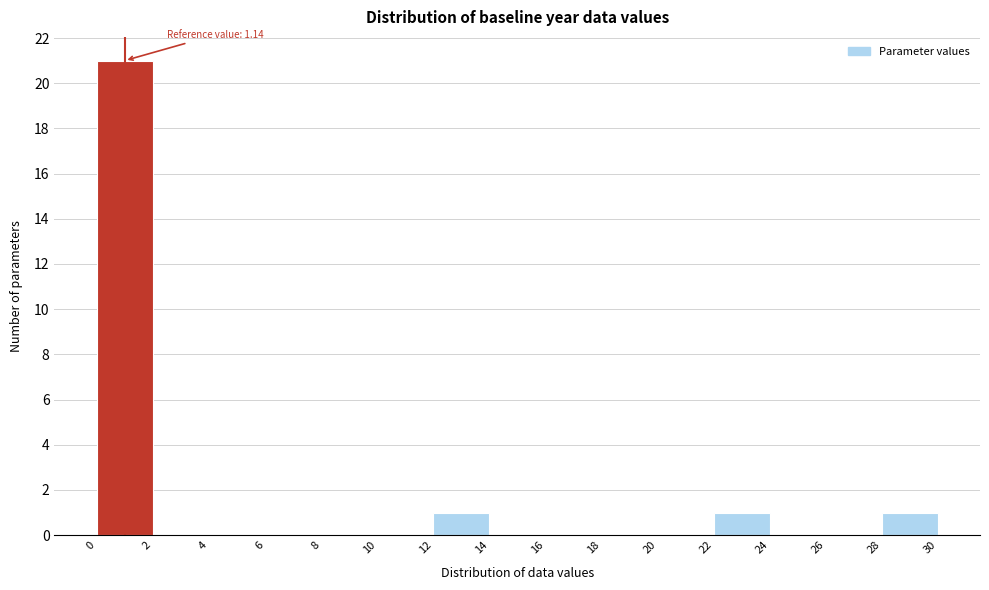

Which range on the x-axis has the tallest bar?

0 to 2